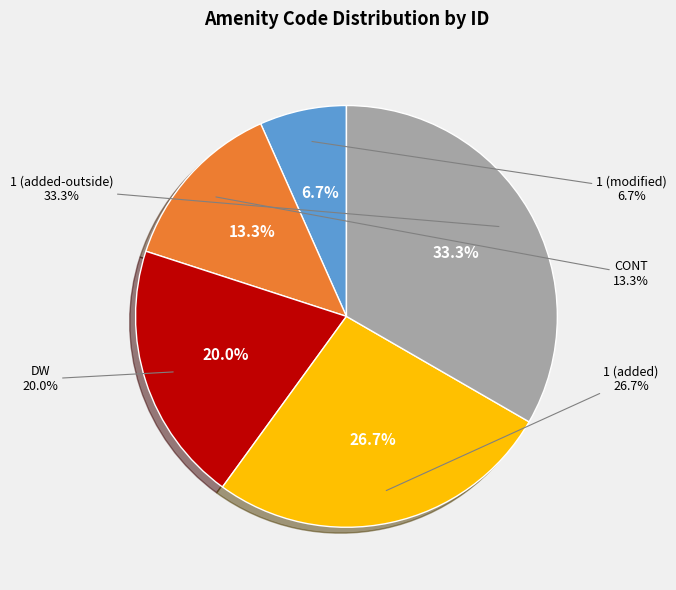

To the nearest percent, what is the difference between the 1 (added-outside) and 1 (added) slice percentages?

7%